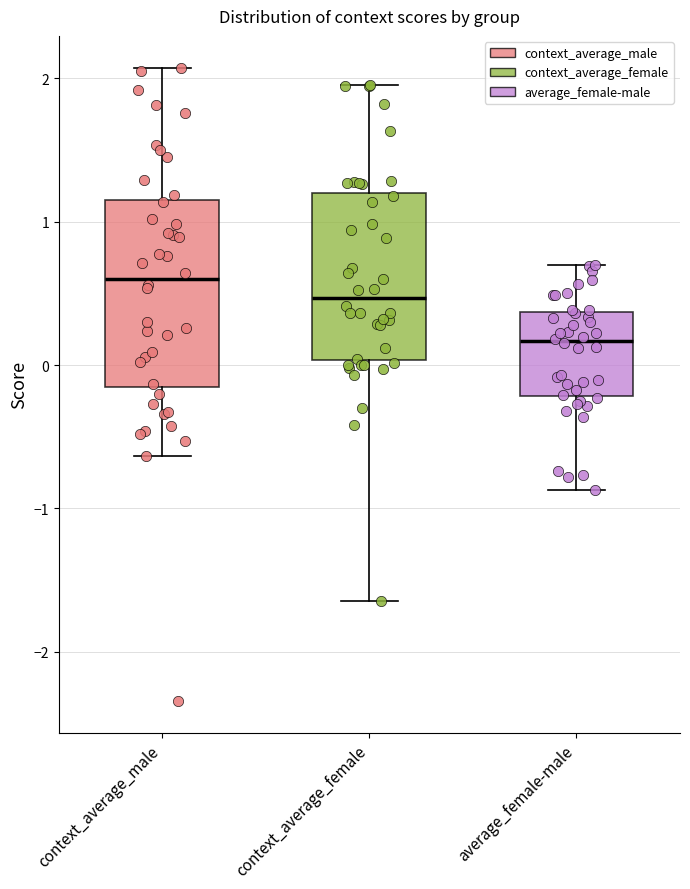

Reading left to right, read every box against the y-axis: the position of its median line, the range the box covers, and the ends of its whiskers. The values are not printed on the chart, so give them approximately, as read against the axis.

context_average_male: median 0.6, box -0.2 to 1.1, whiskers -0.6 to 2.1
context_average_female: median 0.5, box 0.0 to 1.2, whiskers -1.6 to 2.0
average_female-male: median 0.2, box -0.2 to 0.4, whiskers -0.9 to 0.7